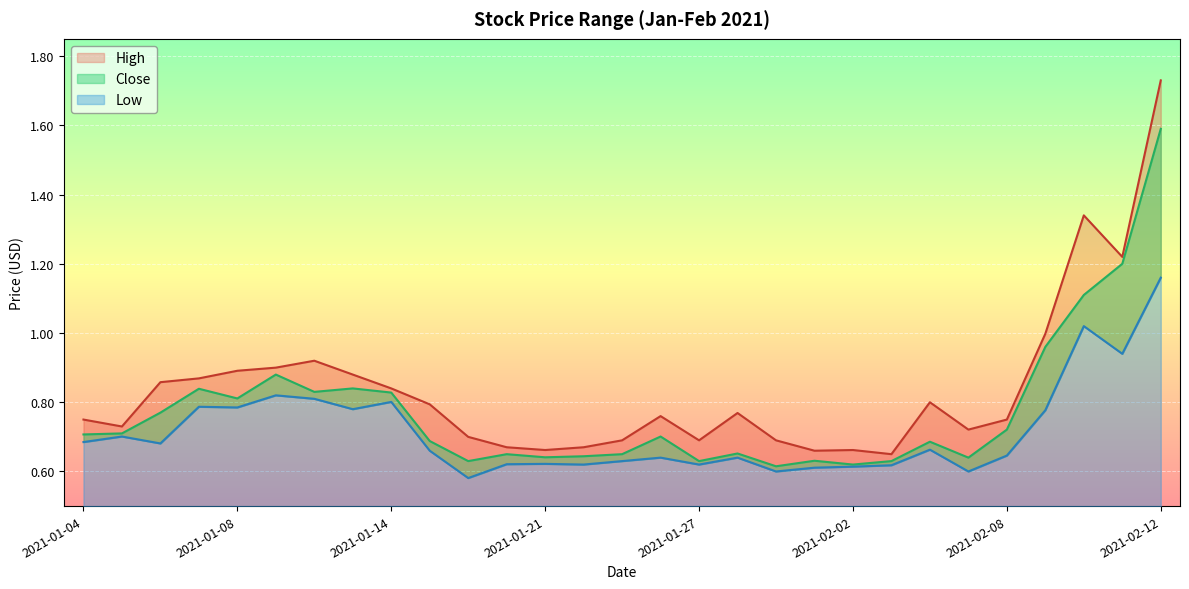

What is the total value across all series at 2021-02-12?

4.5